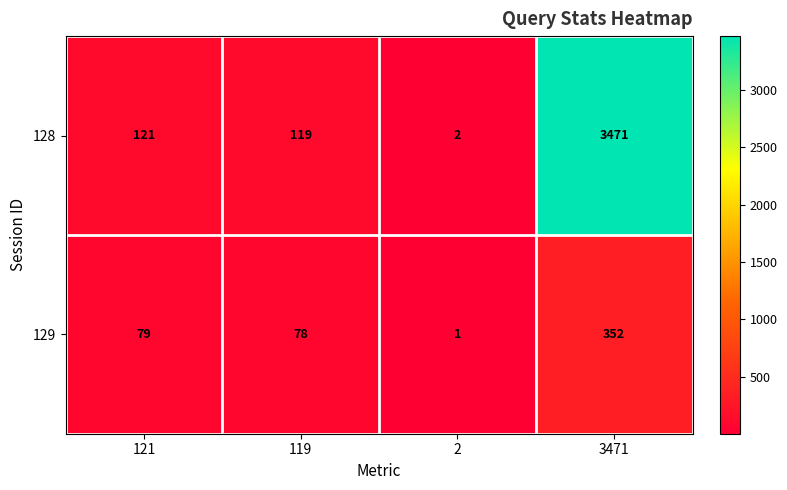

What is the spread (max minus min) of values at 2?

1